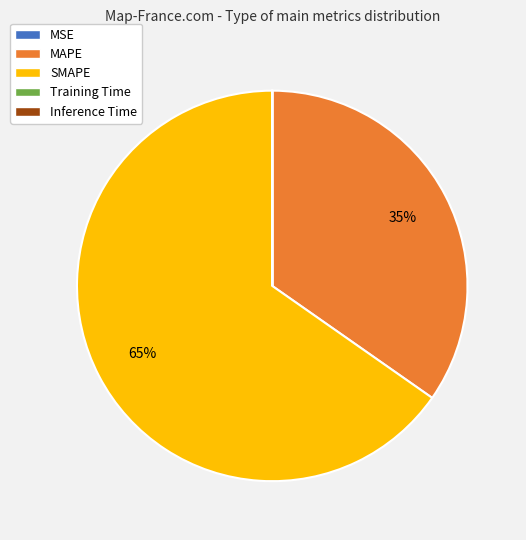

Which category accounts for the majority?

SMAPE